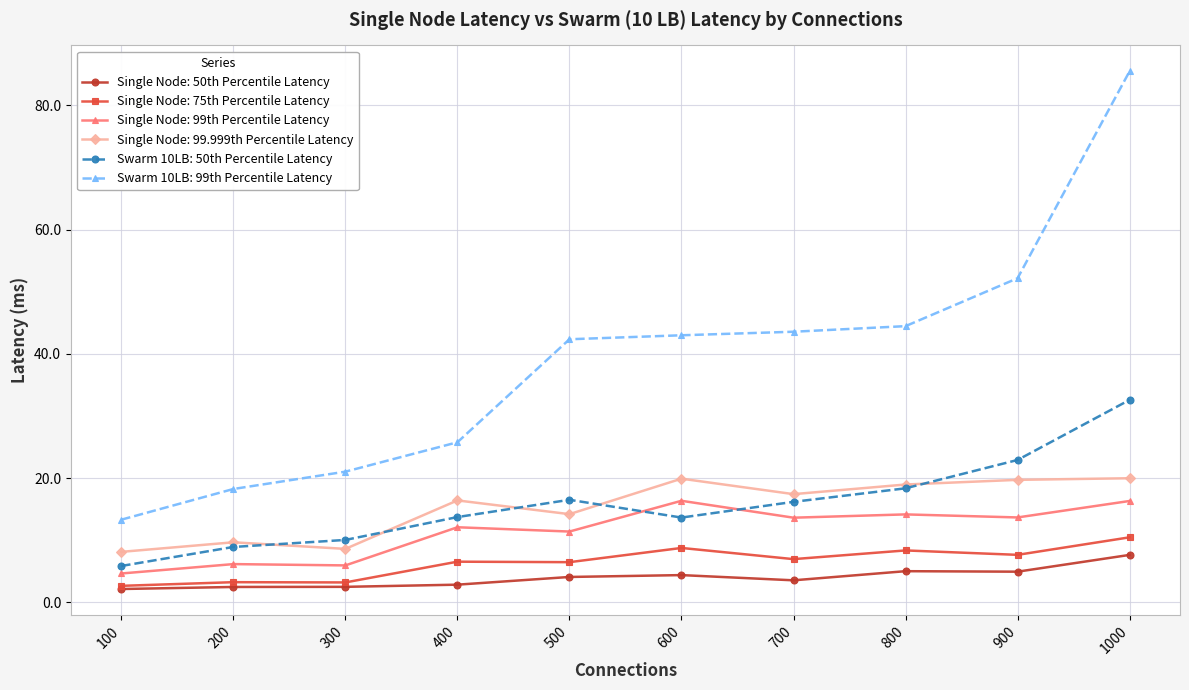

At which category does the chart reach its peak across all series?

1000